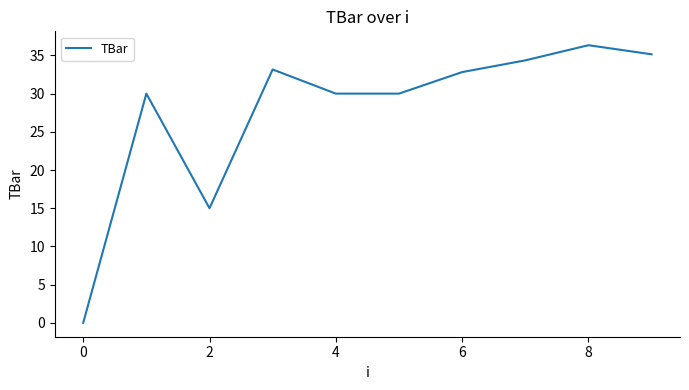

What is the greatest value displayed?

36.3